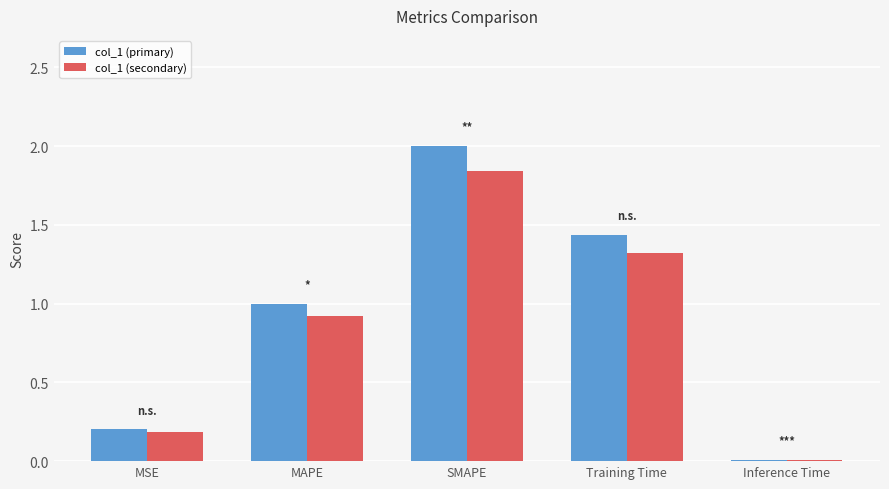

Between MAPE and SMAPE, which series saw the biggest shift?

col_1 (primary)